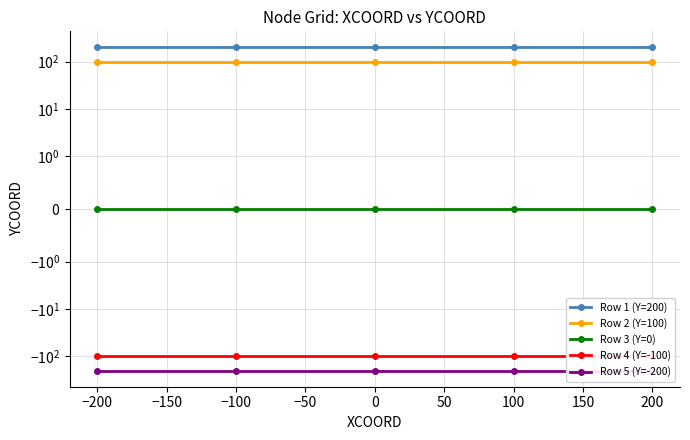

Reading right to left, list all the values displayed in this chart.

Row 1 (Y=200): 200	200	200	200	200
Row 2 (Y=100): 100	100	100	100	100
Row 3 (Y=0): 0	0	0	0	0
Row 4 (Y=-100): -100	-100	-100	-100	-100
Row 5 (Y=-200): -200	-200	-200	-200	-200